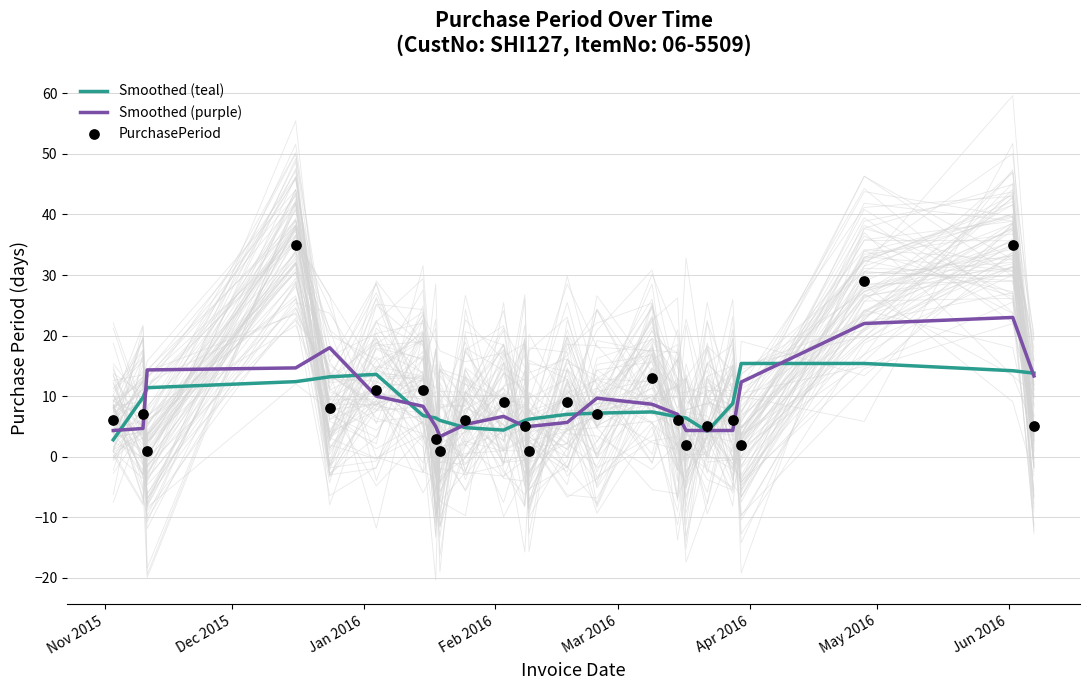

What is the highest value of the Smoothed (teal) series?

15.4